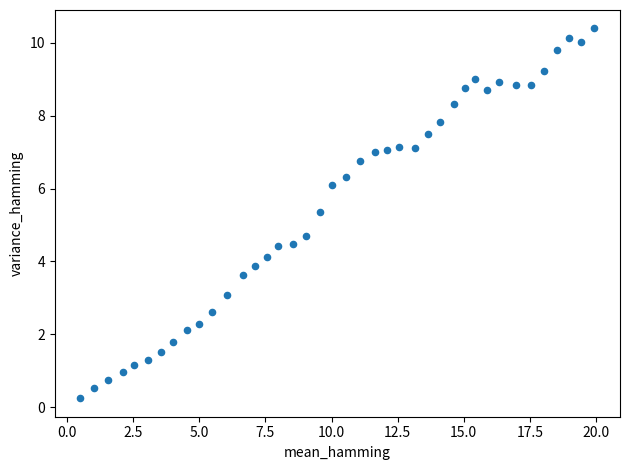

What is the range of X values (max minus min)?

19.4